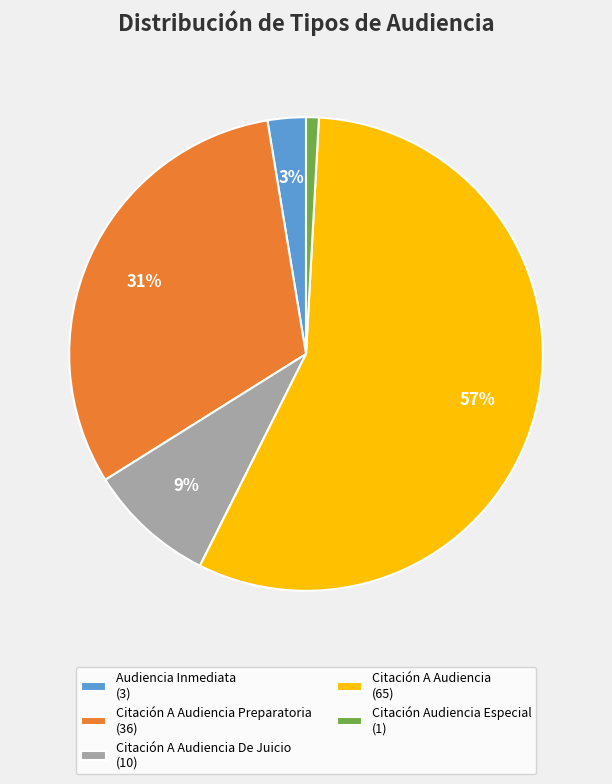

Is there any slice that represents more than half of the pie?

Yes